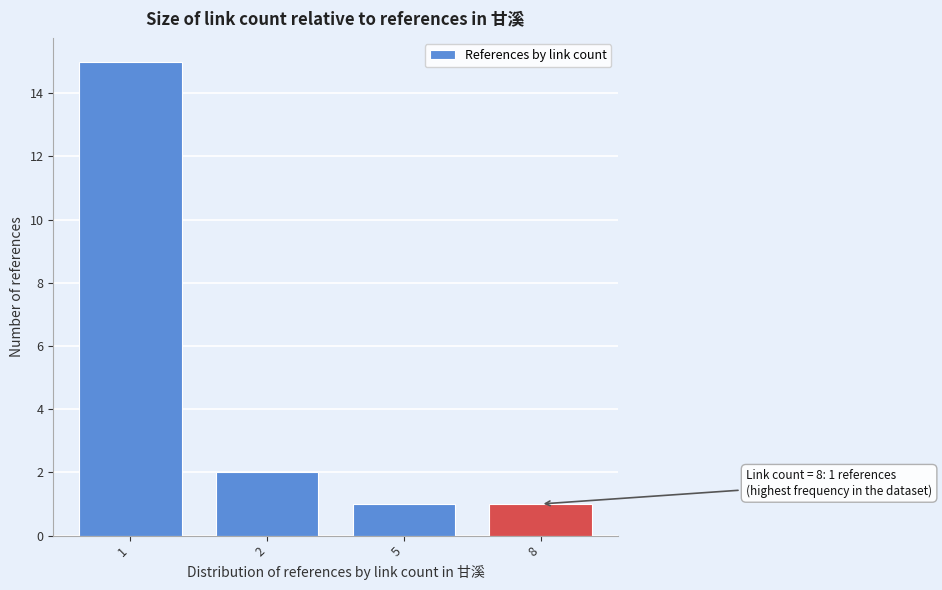

Reading left to right, what are all the values shown in this chart?

1=15	2=2	5=1	8=1